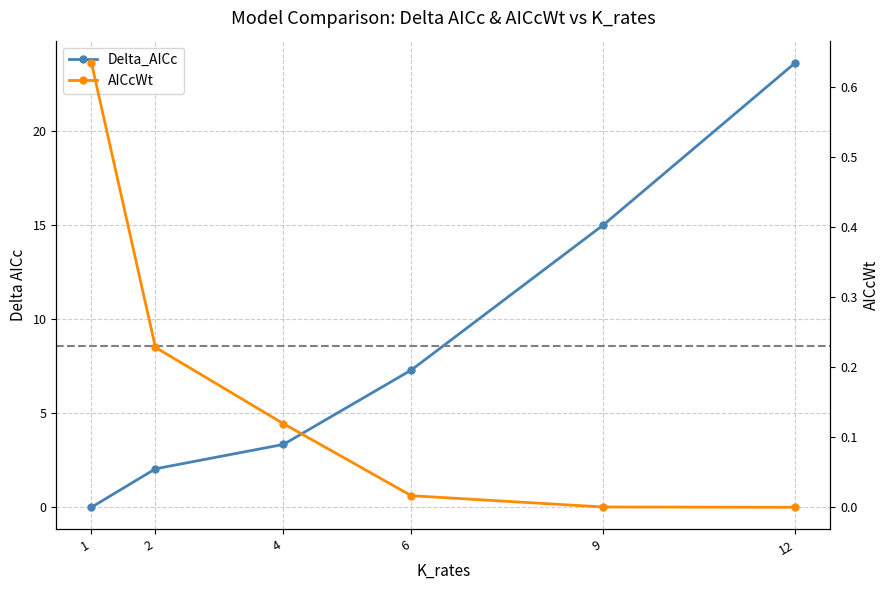

What is the total value across all series at 1?

0.6